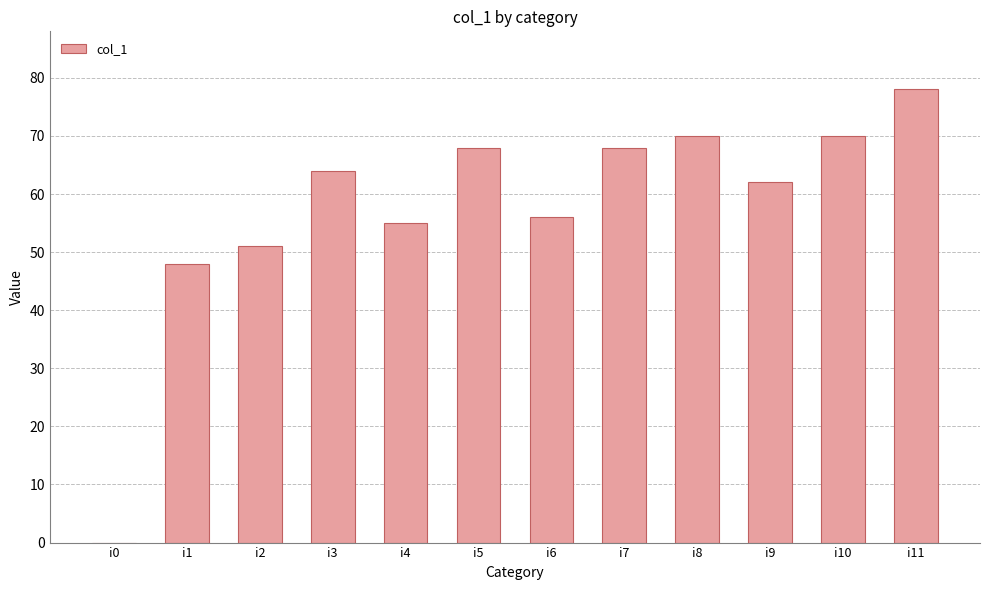

Reading left to right, list all the values displayed in this chart.

i0=0	i1=48	i2=51	i3=64	i4=55	i5=68	i6=56	i7=68	i8=70	i9=62	i10=70	i11=78